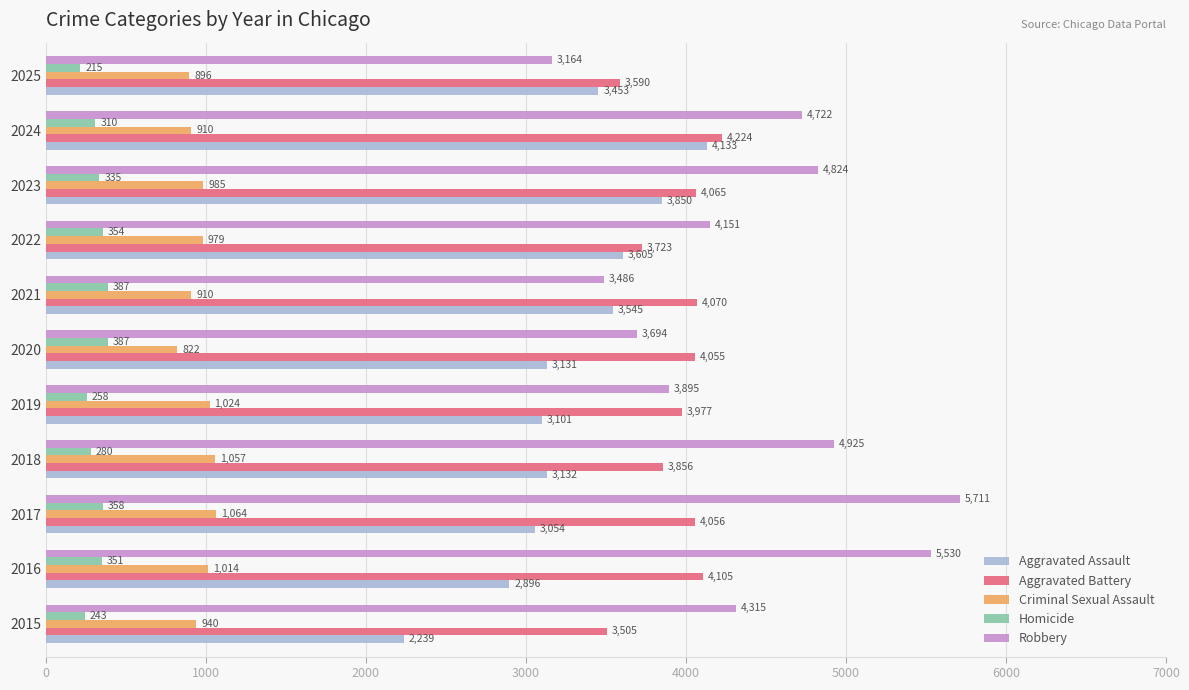

What is the difference between the maximum and minimum values in the Aggravated Battery series?

719